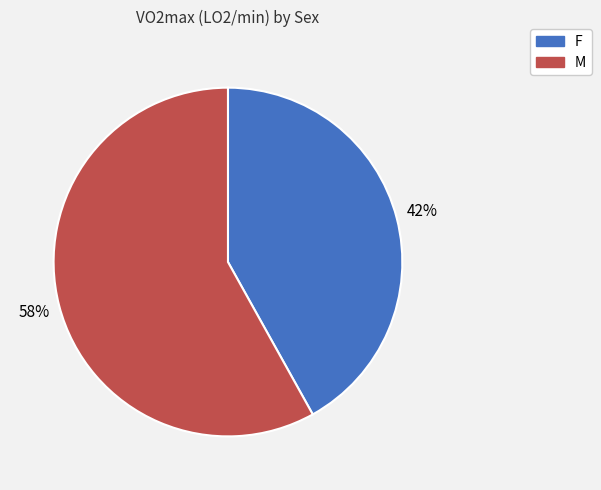

To the nearest percent, what is the difference between the M and F slice percentages?

16%